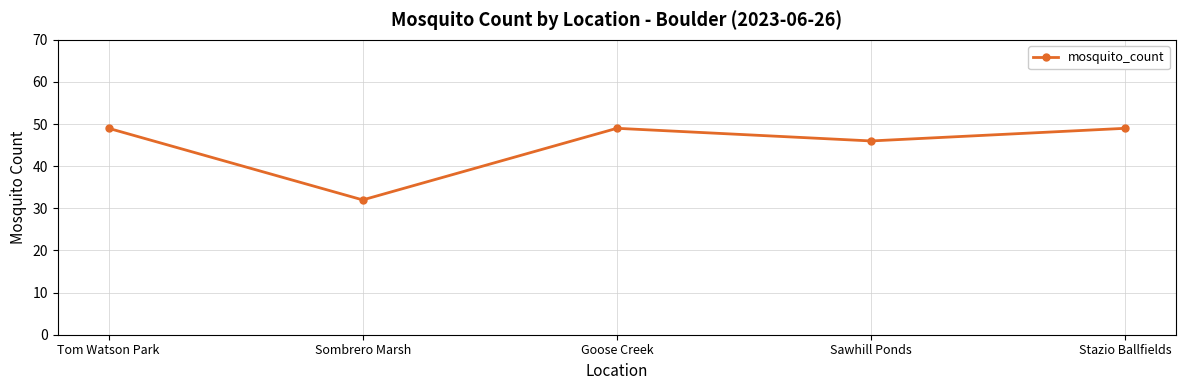

Approximately how many times larger is the value at Sombrero Marsh compared to Goose Creek?

0.7